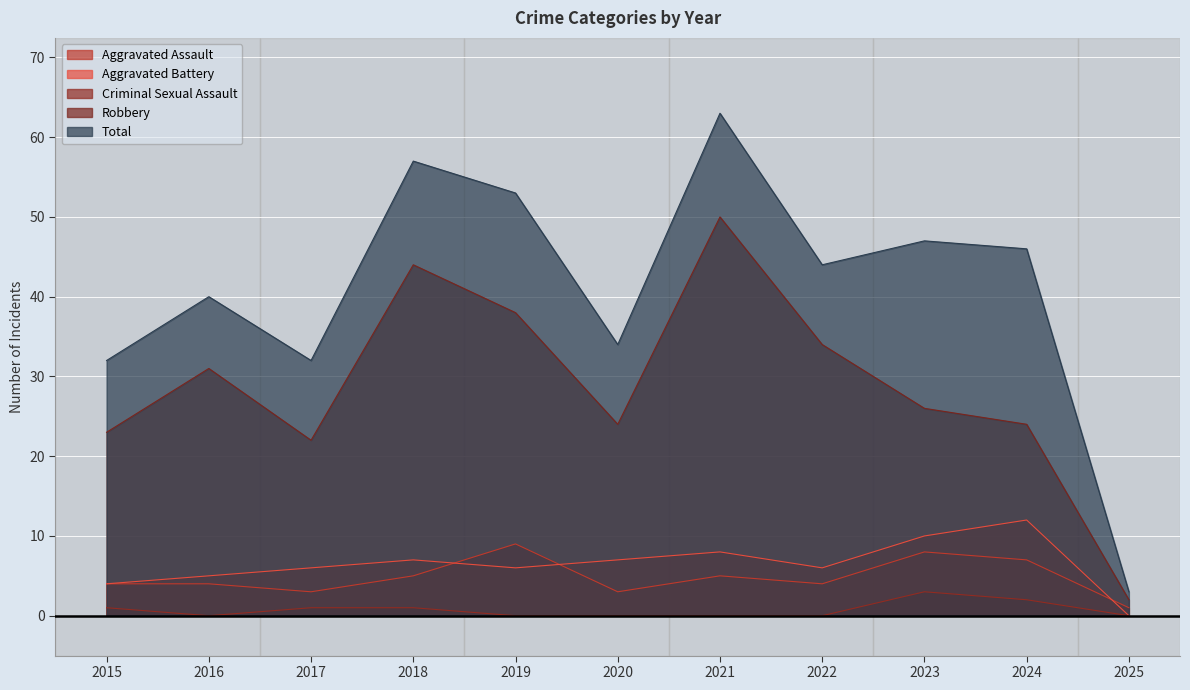

Reading right to left, extract all data points from this chart.

Aggravated Assault: 2025=1	2024=7	2023=8	2022=4	2021=5	2020=3	2019=9	2018=5	2017=3	2016=4	2015=4
Aggravated Battery: 2025=0	2024=12	2023=10	2022=6	2021=8	2020=7	2019=6	2018=7	2017=6	2016=5	2015=4
Criminal Sexual Assault: 2025=0	2024=2	2023=3	2022=0	2021=0	2020=0	2019=0	2018=1	2017=1	2016=0	2015=1
Robbery: 2025=2	2024=24	2023=26	2022=34	2021=50	2020=24	2019=38	2018=44	2017=22	2016=31	2015=23
Total: 2025=3	2024=46	2023=47	2022=44	2021=63	2020=34	2019=53	2018=57	2017=32	2016=40	2015=32